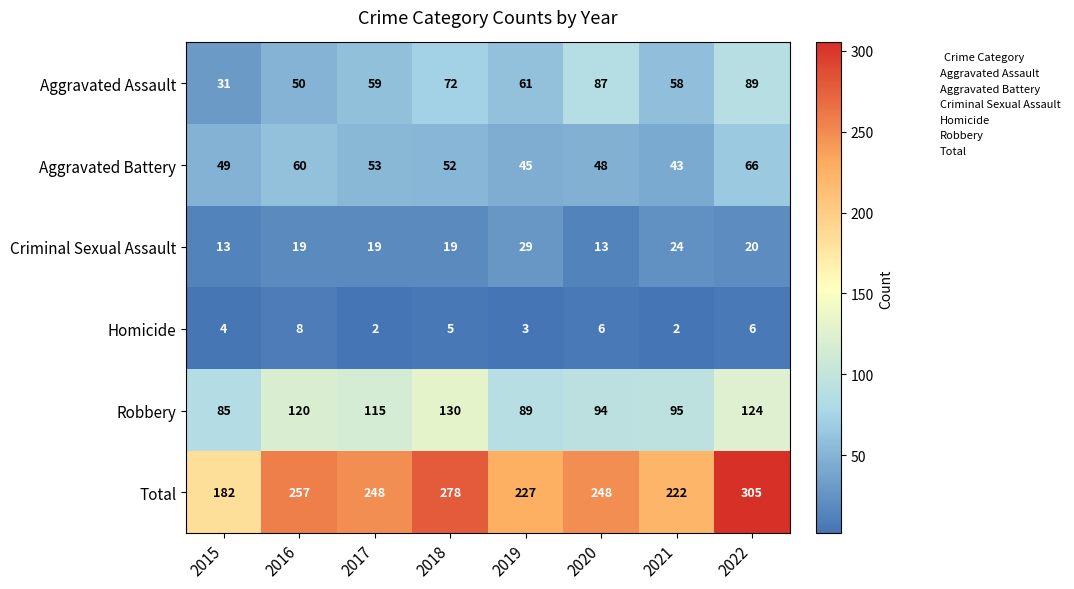

Which series has the largest total across all categories?

Total